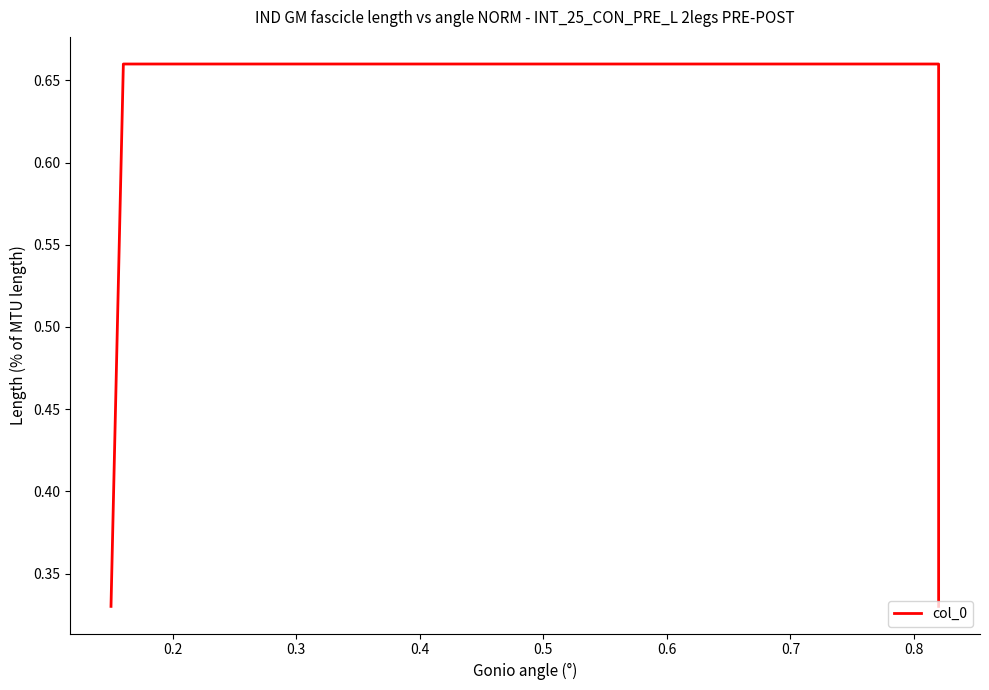

What is the sum of all values?

2.0